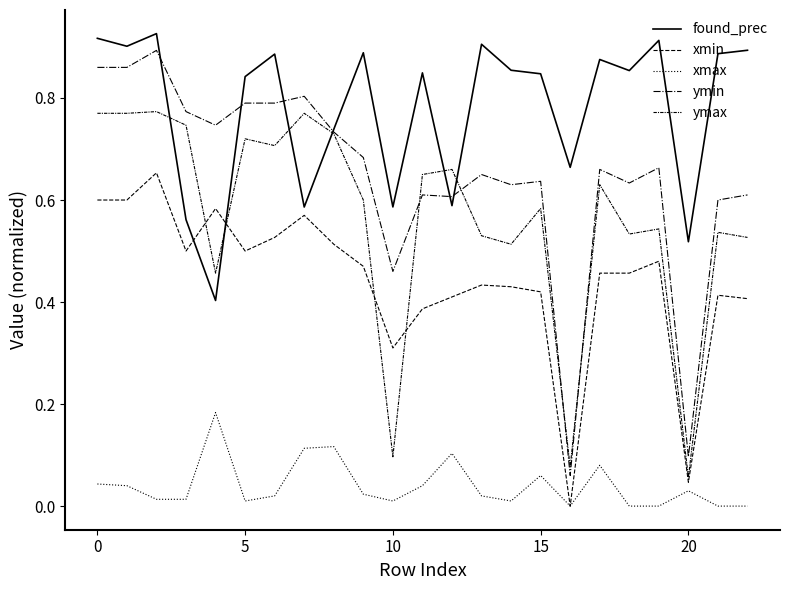

Is this an area chart (filled region under the line)?

No